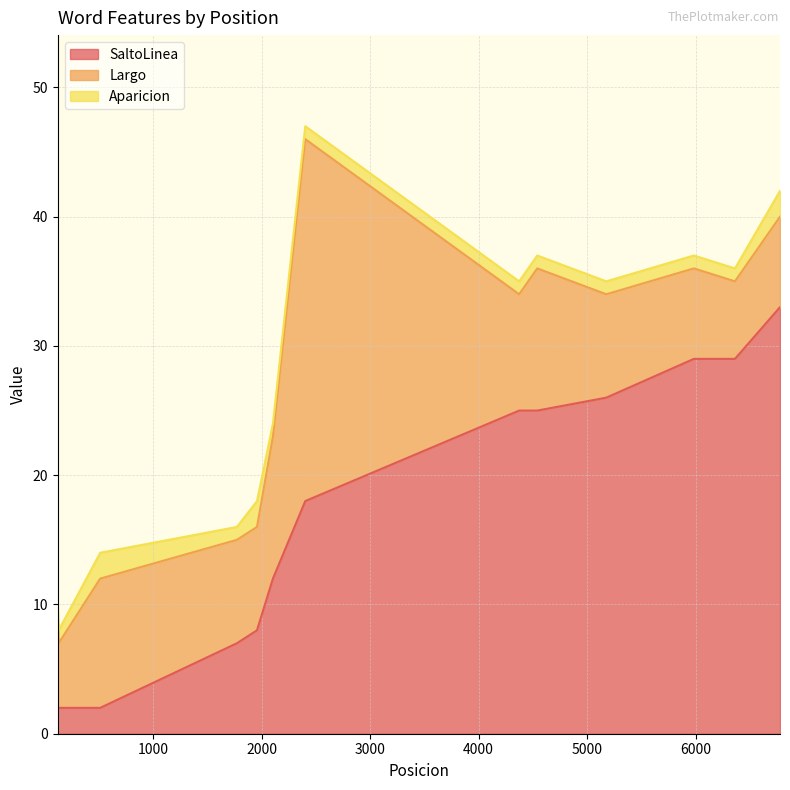

True or false: Aparicion has more than 0 interior local peaks.

True